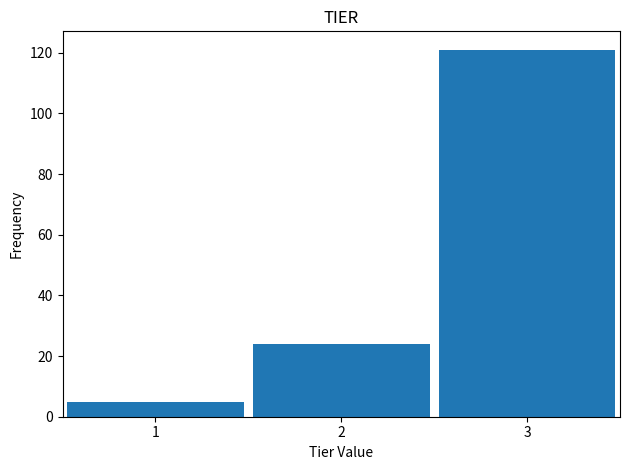

Reading left to right, extract all data points from this chart.

1=5	2=24	3=121